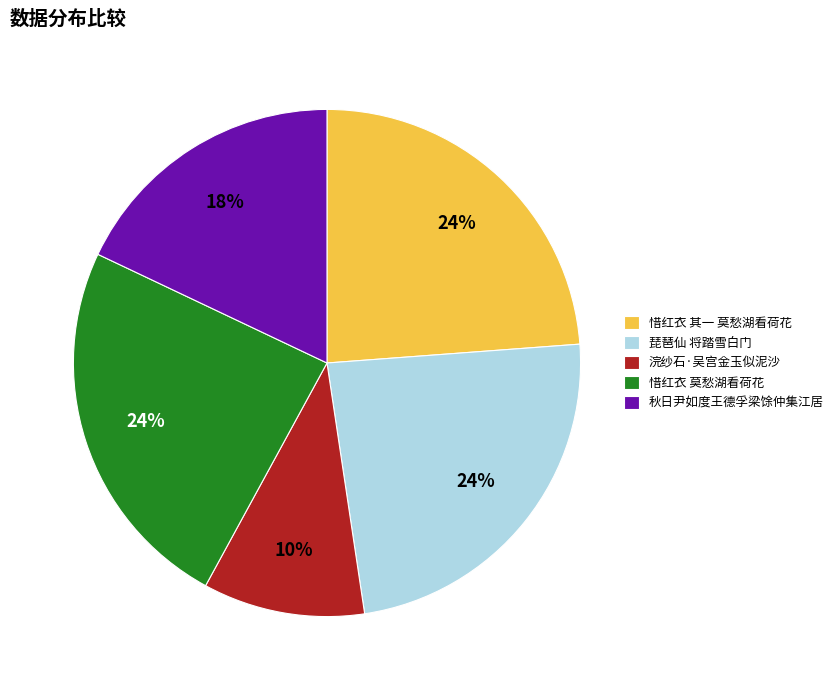

Is there any slice that represents more than half of the pie?

No